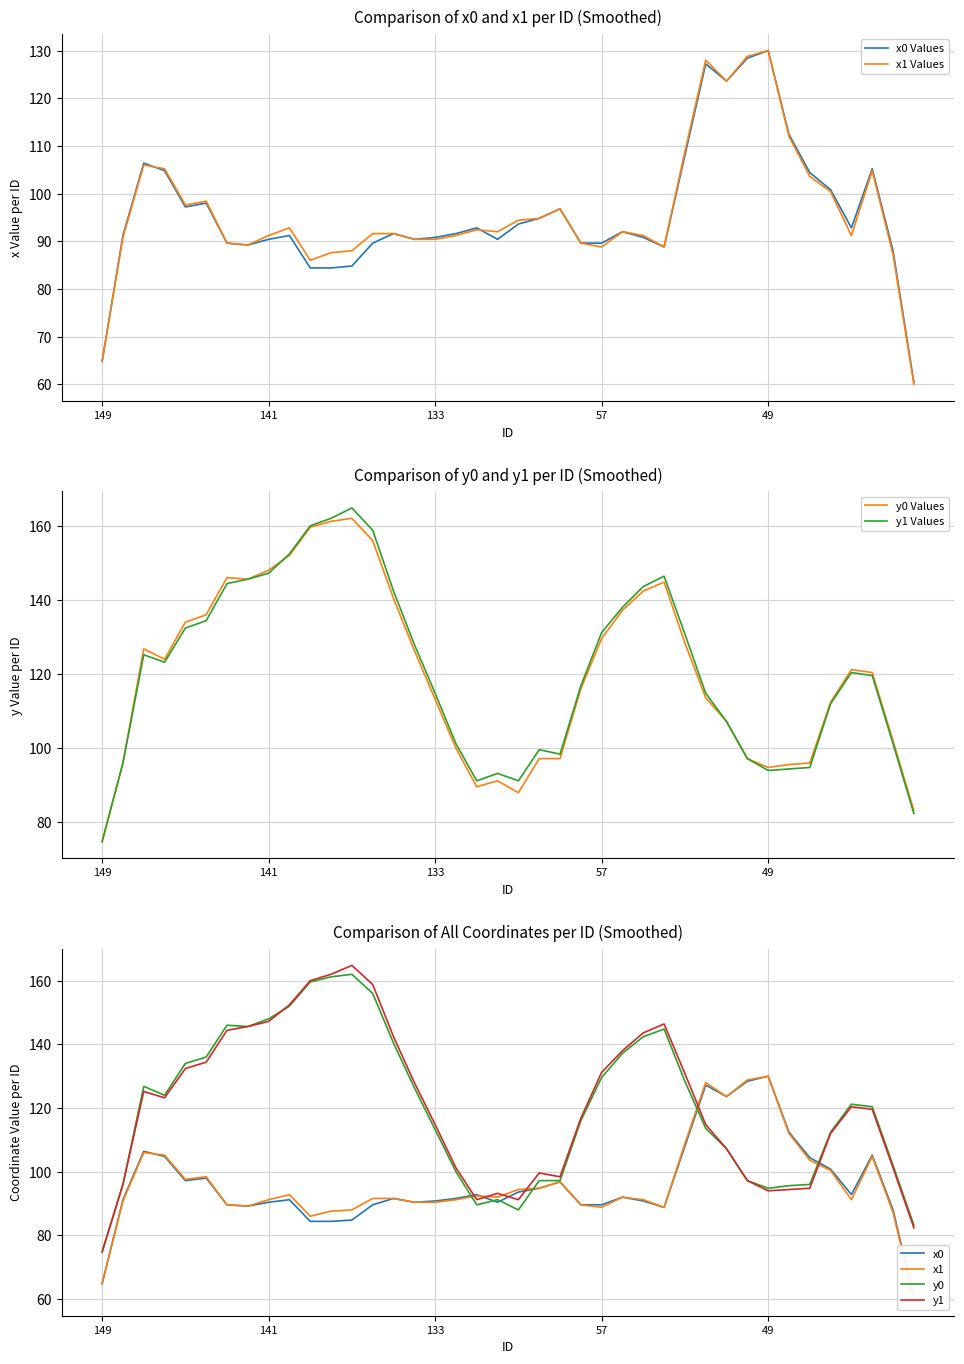

At which category does x1 reach its first local valley?

145